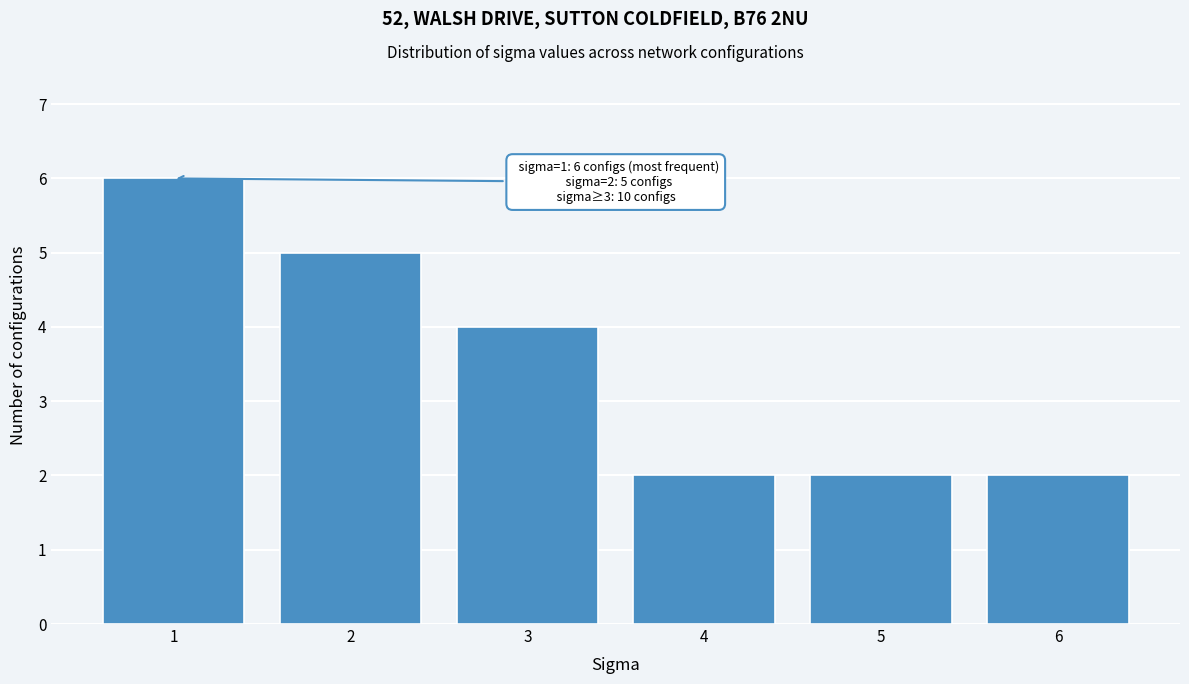

Over which range of the x-axis is the bar tallest?

0.5 to 1.5